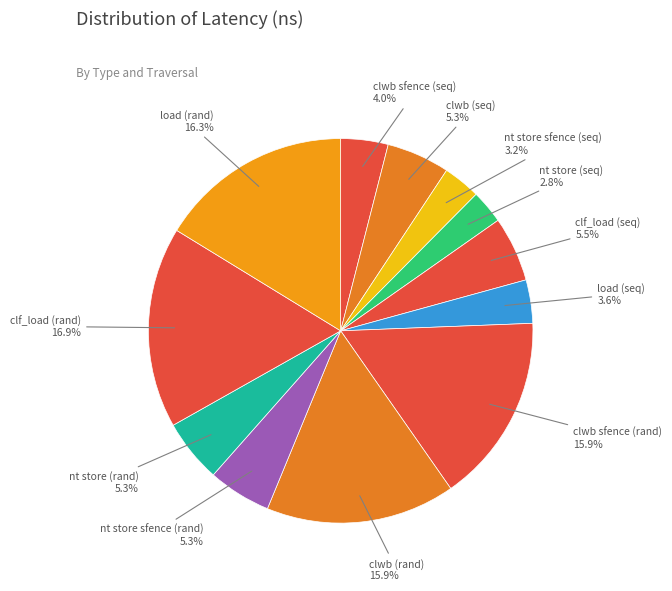

Count the number of slices in the pie.

12